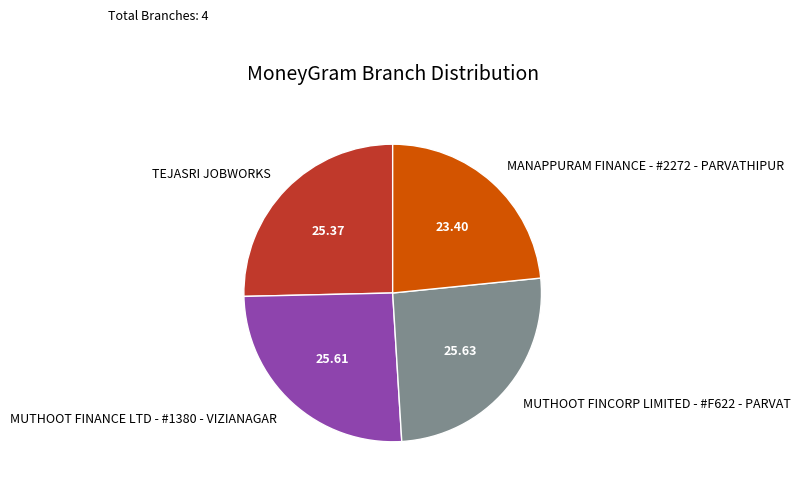

Combined, do MUTHOOT FINCORP LIMITED - #F622 - PARVAT and TEJASRI JOBWORKS account for over 50%?

Yes